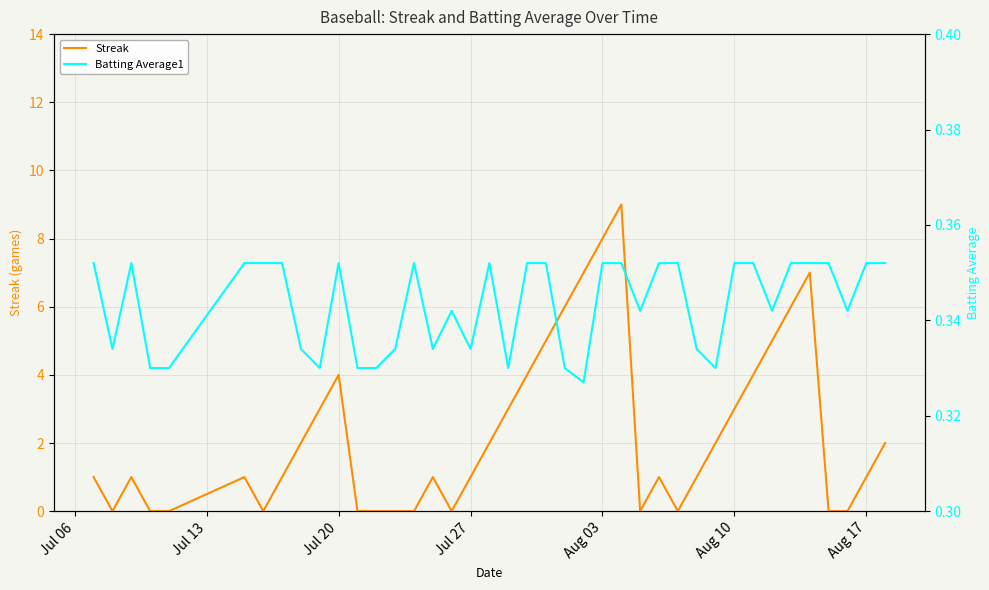

What is the average value of the Streak series?

2.3